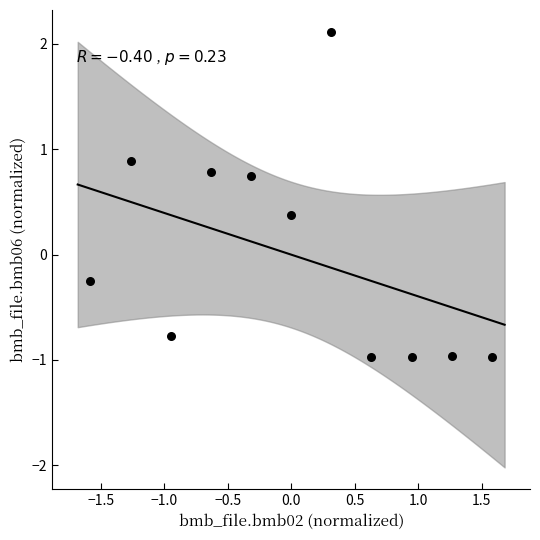

What is the range of X values (max minus min)?

3.2